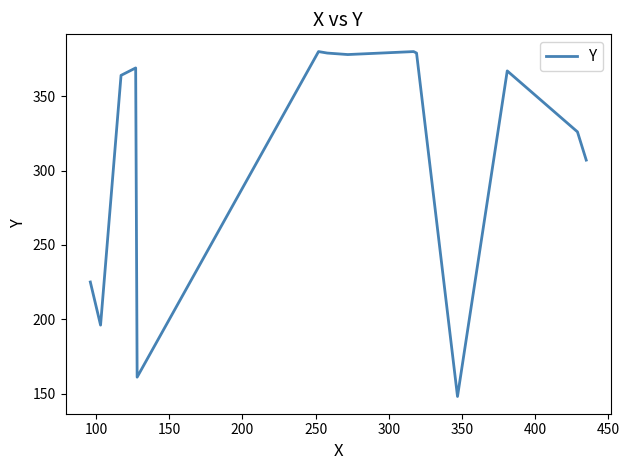

What is the greatest value displayed?

380